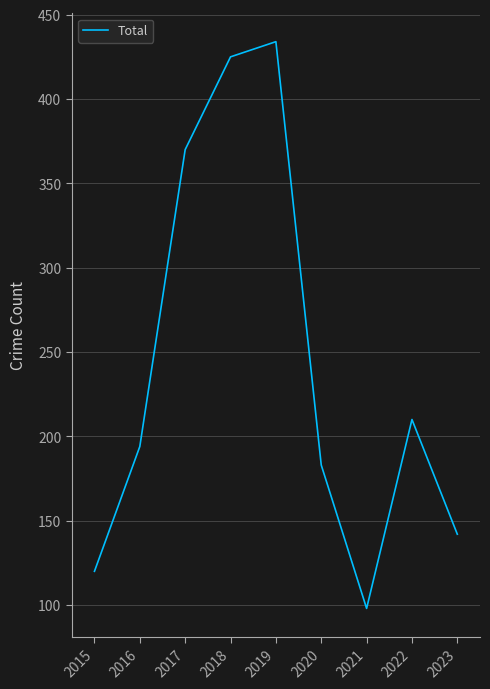

List the labels in order of value, largest first.

2019, 2018, 2017, 2022, 2016, 2020, 2023, 2015, 2021